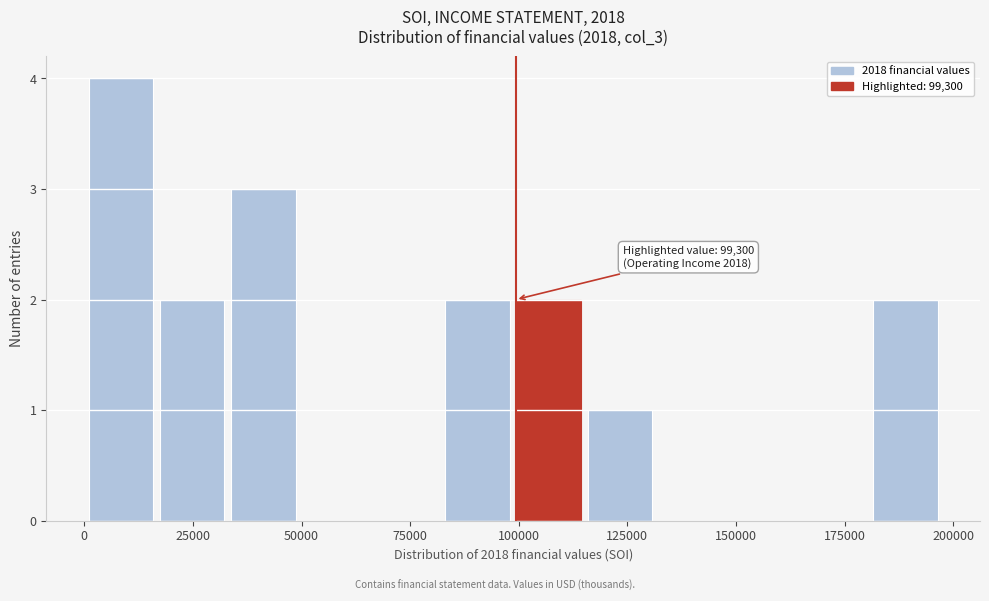

Read against the x-axis, roughly where is the centre of the tallest bar?

10000